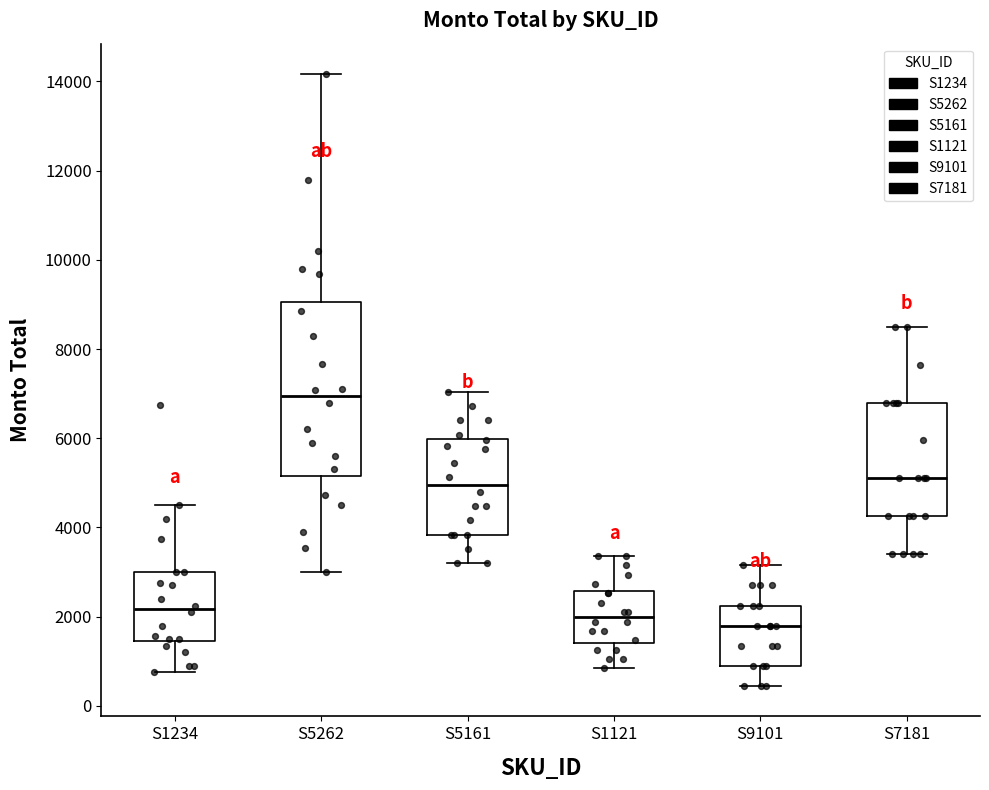

Where is the lower edge of the box for S7181 on the y-axis? The values are not printed on the chart, so give them approximately, as read against the axis.

4200